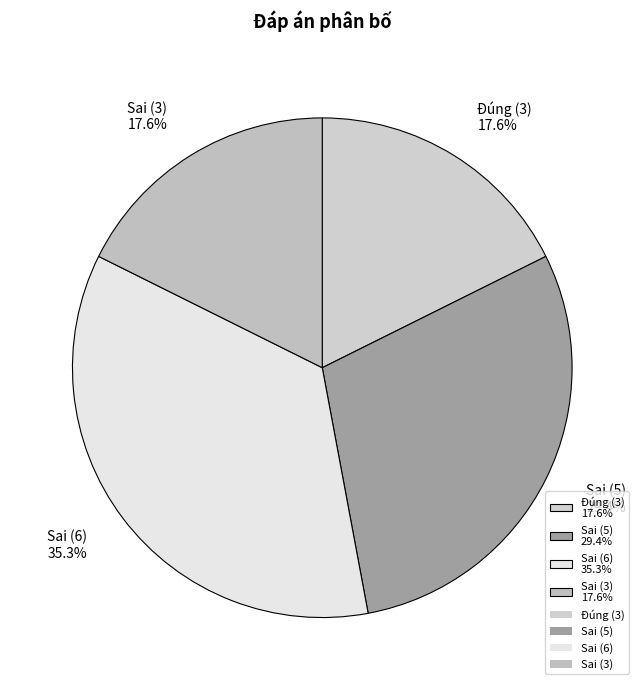

Is it true that Sai (6) is 35% of the pie?

True